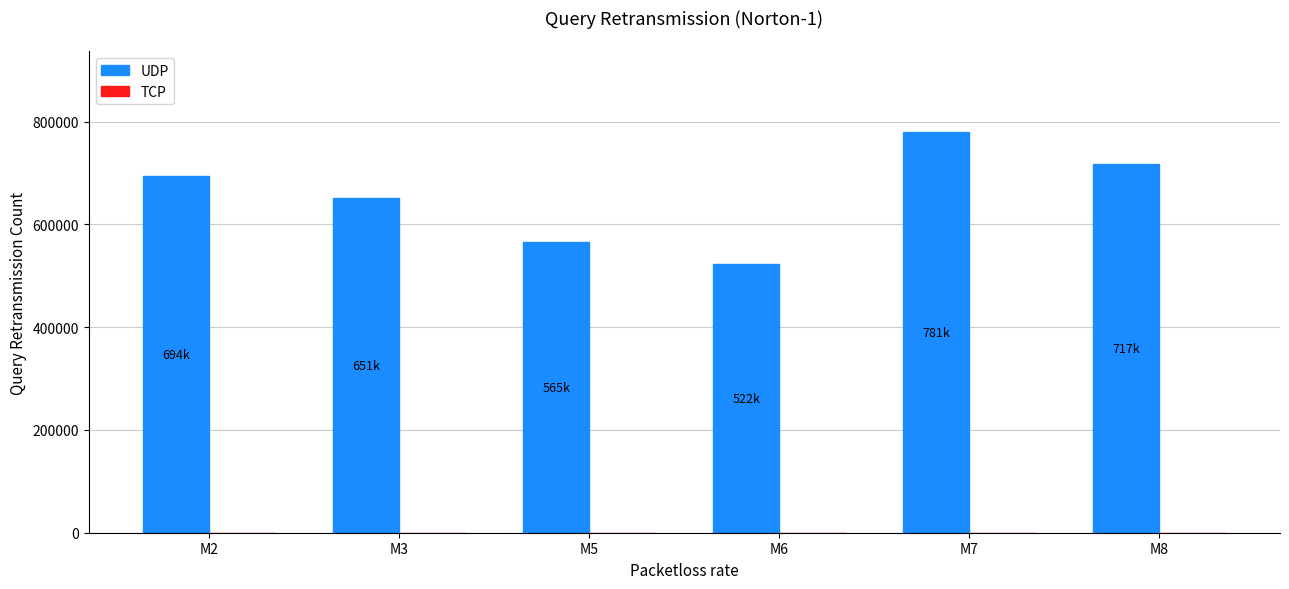

How many bars are there in total?

6